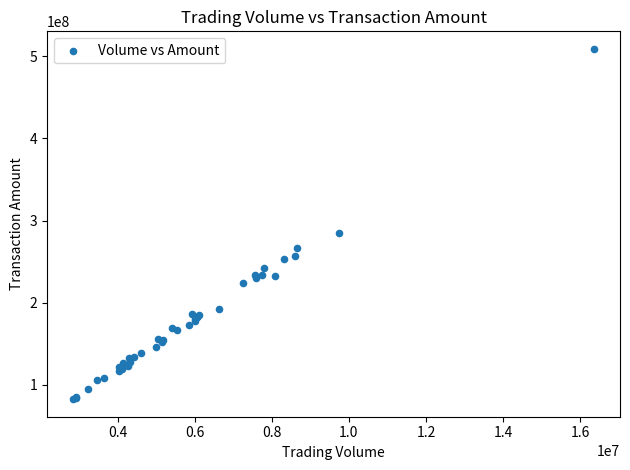

What Y value in the scatter plot is closest to 295846090?

284951025.9